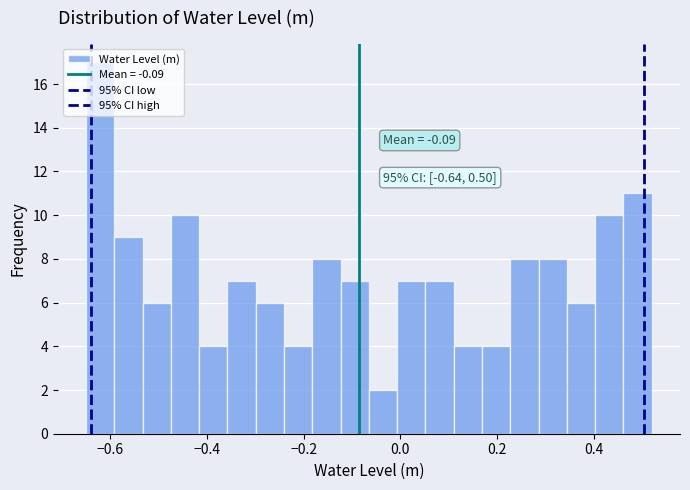

Read against the x-axis, roughly where is the centre of the tallest bar?

-0.62